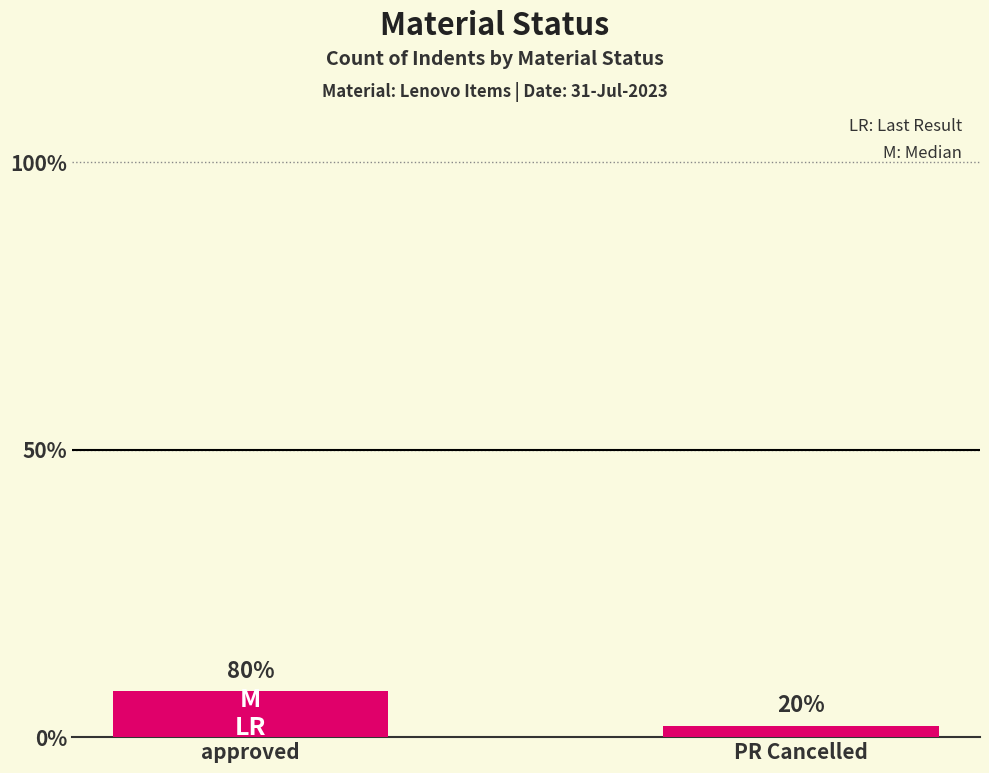

What is the label of the 1st bar from the left?

approved